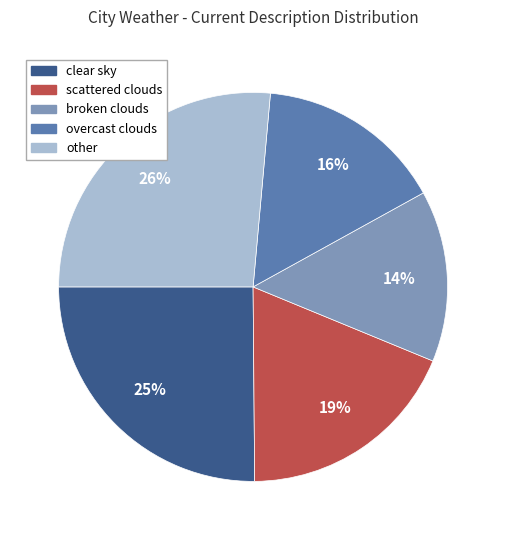

What percentage is the scattered clouds slice, to the nearest percent?

19%